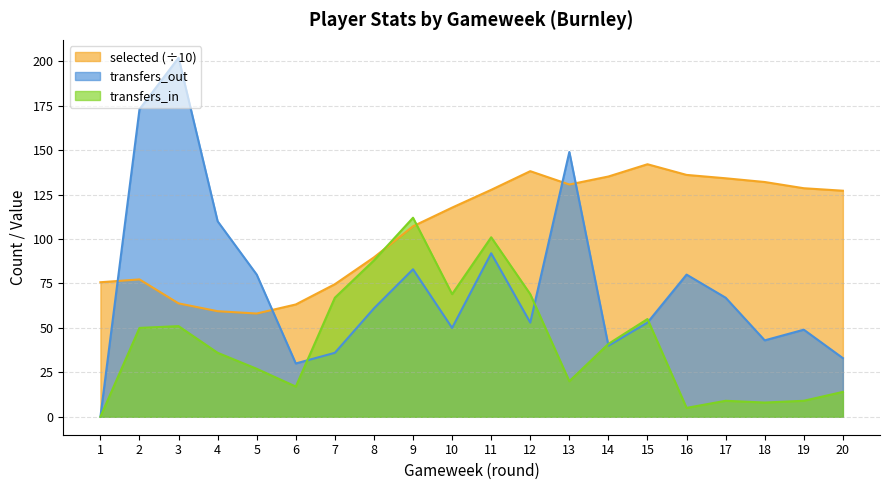

How many data points in transfers_out are above 61?

9